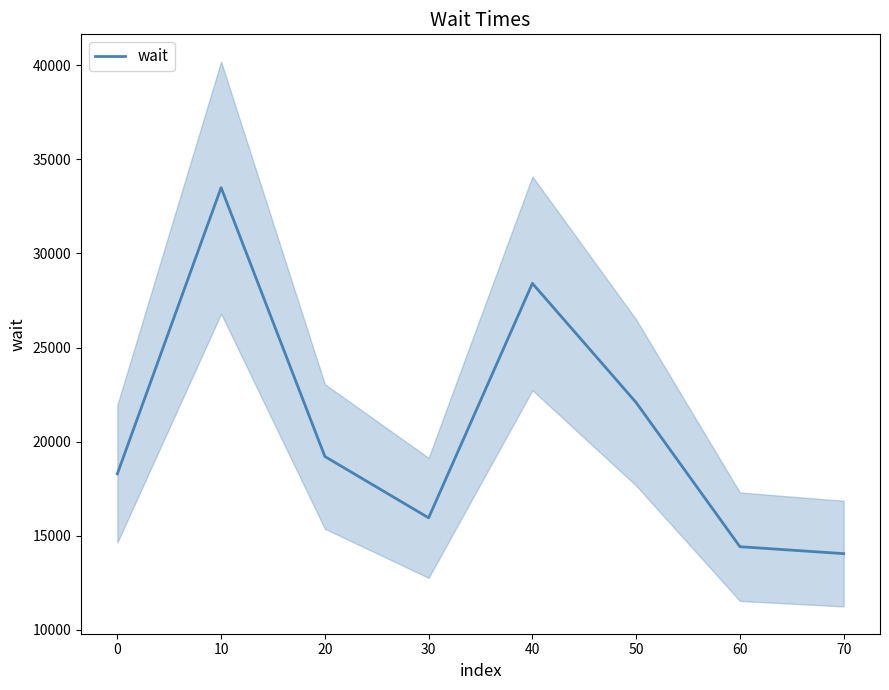

What is the maximum value shown in the chart?

33500